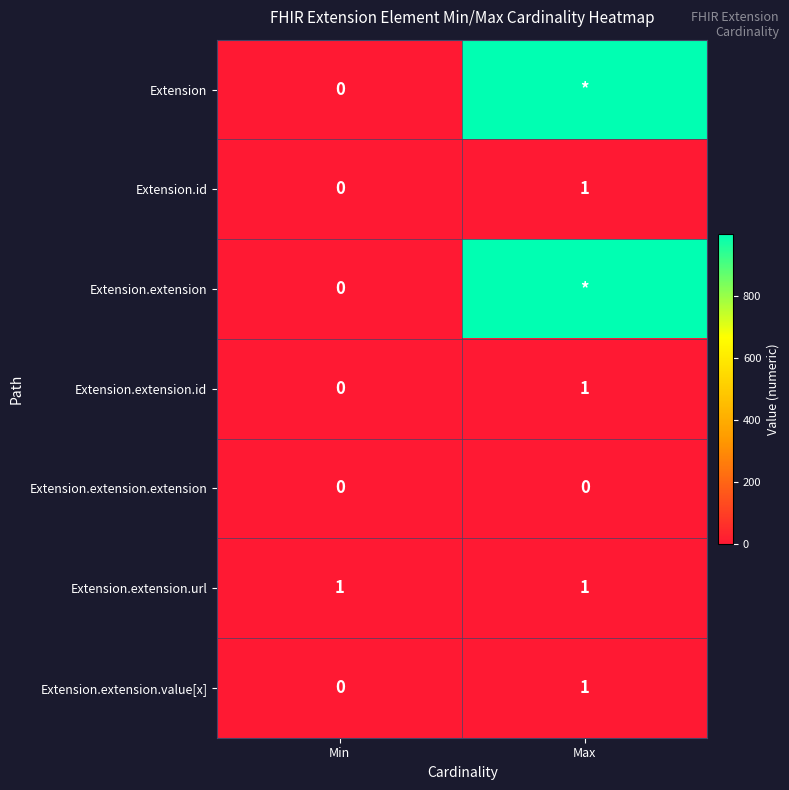

What is the sum of all Extension.id values?

1